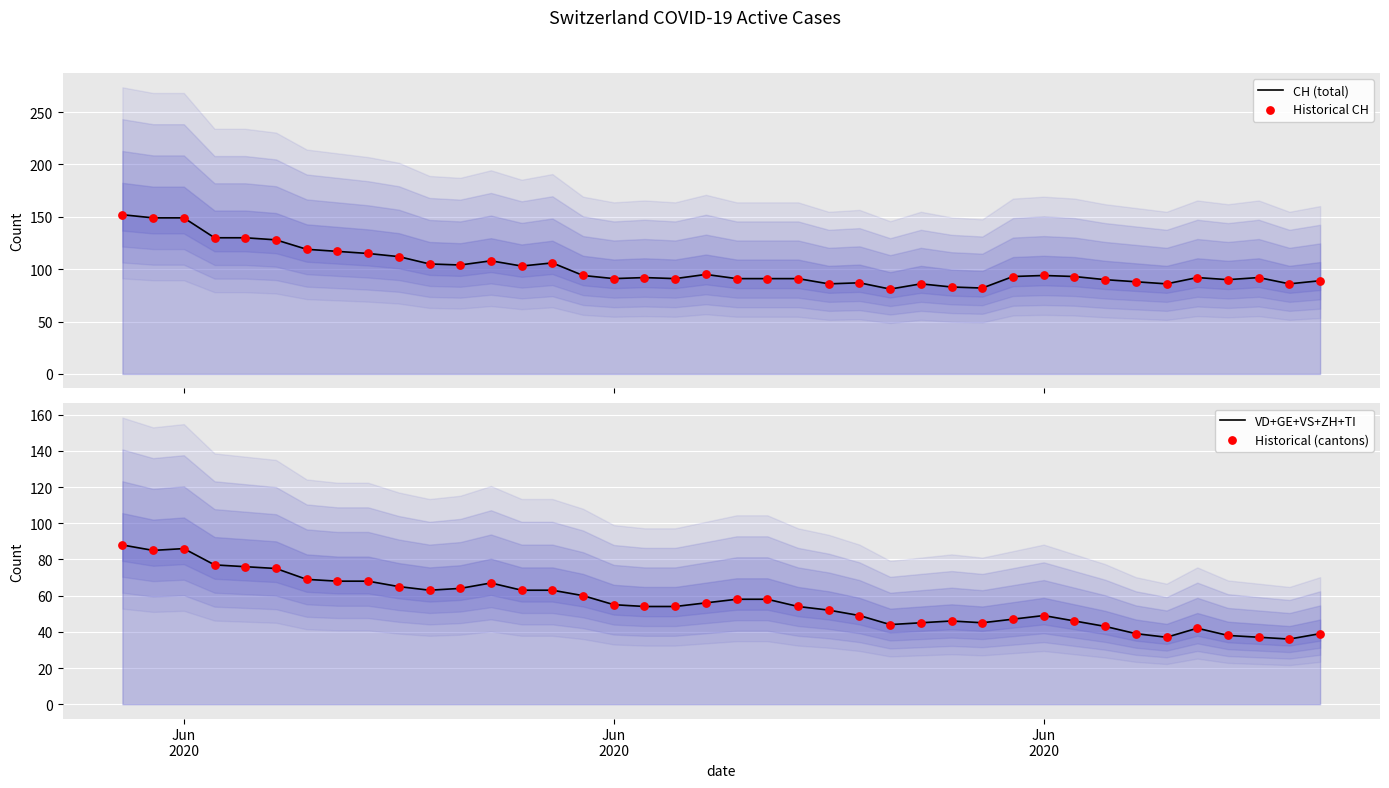

Which series contains the highest Y value?

CH (total)